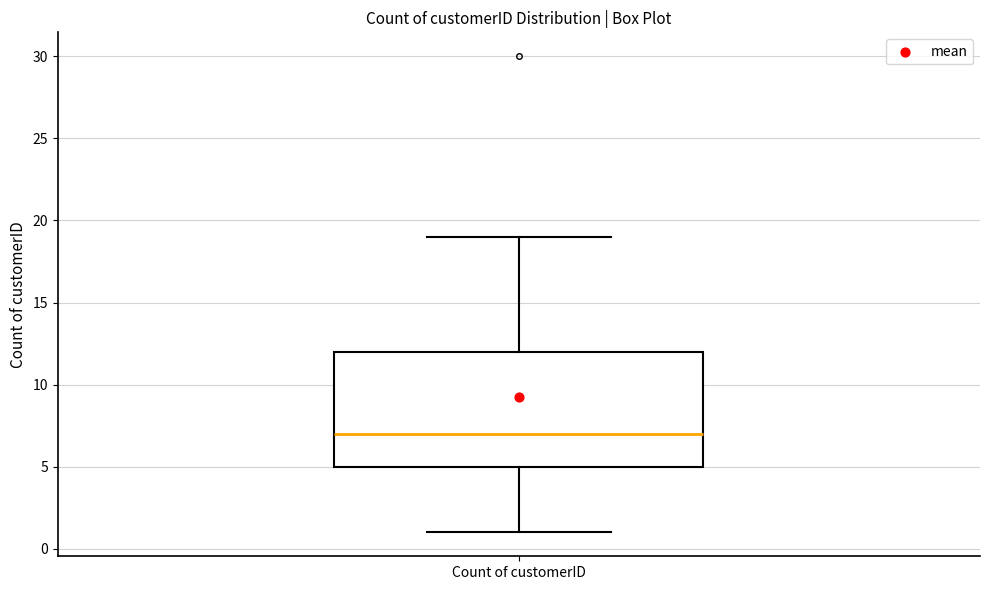

Read this box plot against the y-axis: the position of the median line, the range covered by the box, and the ends of both whiskers. The values are not printed on the chart, so give them approximately, as read against the axis.

median 7, box 5 to 12, whiskers 1 to 19